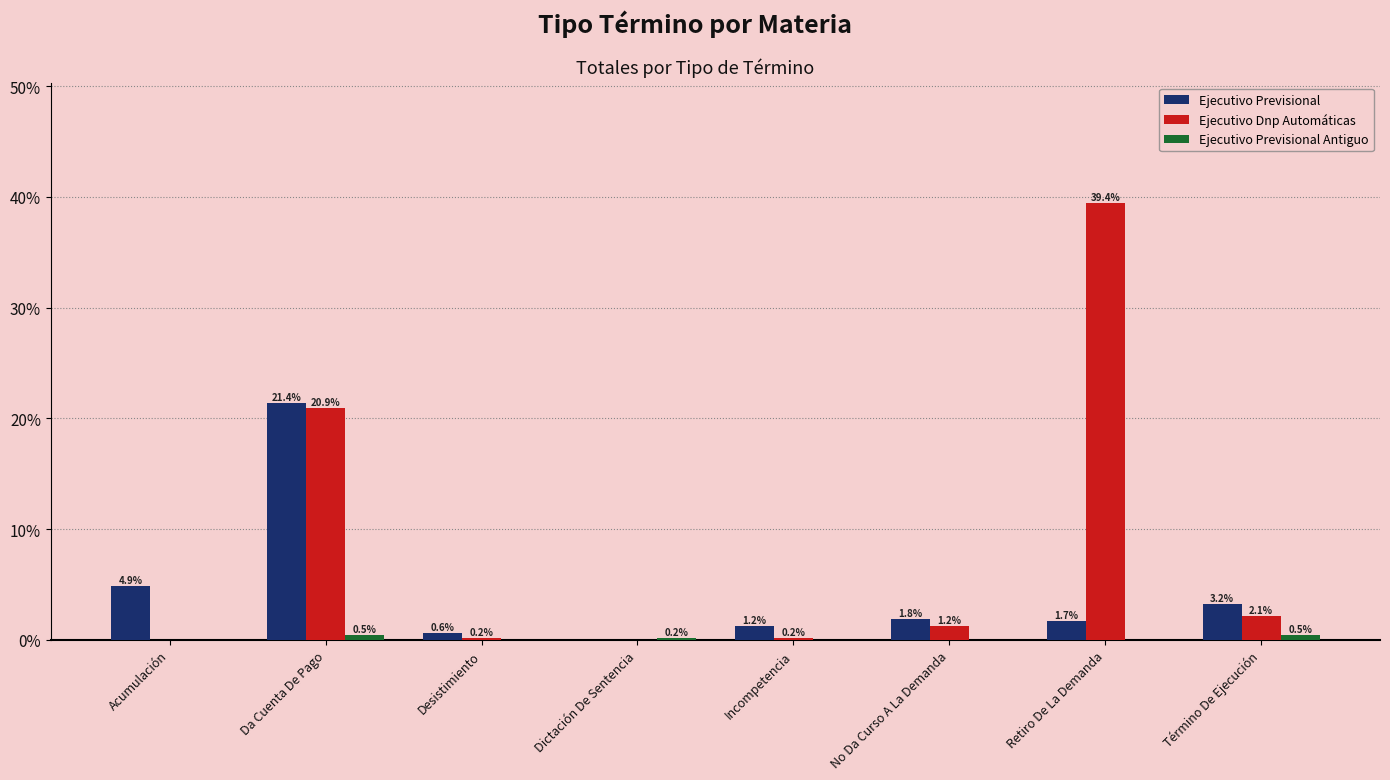

The value of Ejecutivo Dnp Automáticas at Desistimiento is 0.2. True or false?

True